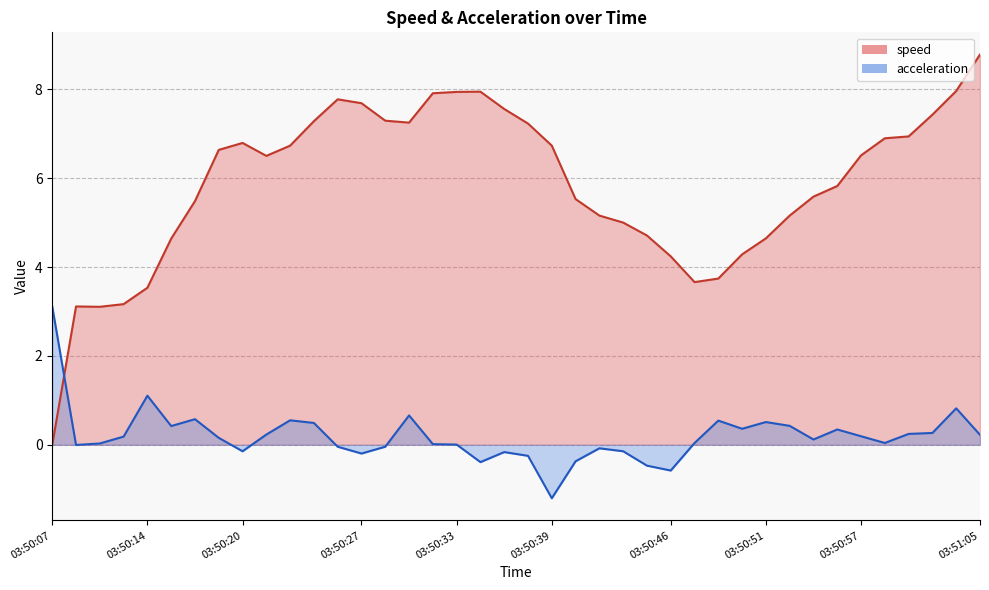

The value of acceleration_line at 03:50:27 is 0.1. True or false?

False